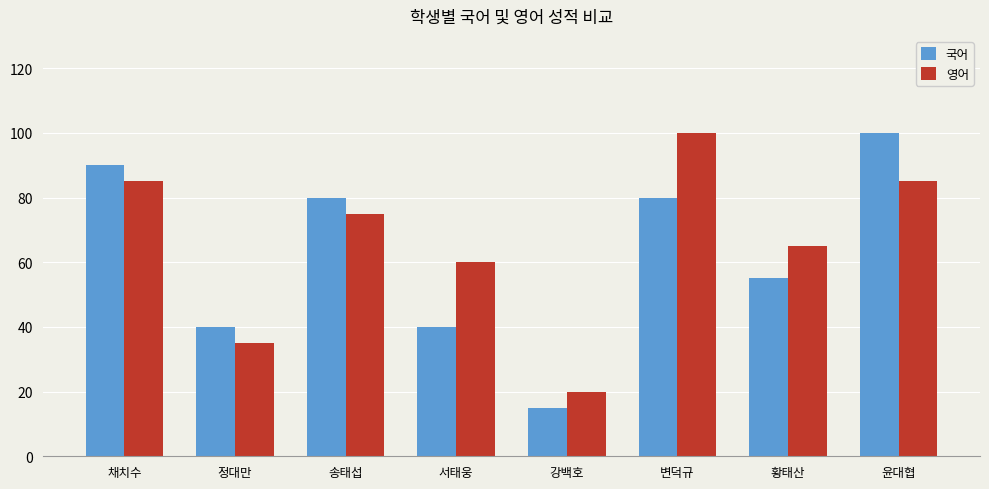

The 국어 series shows 57 at 윤대협. True or false?

False